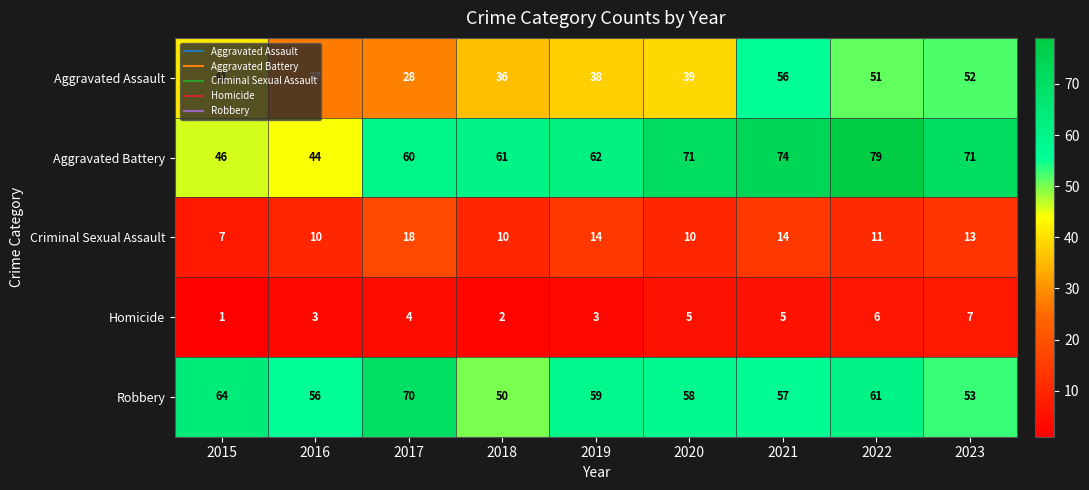

What is the sum of all Aggravated Battery values?

568